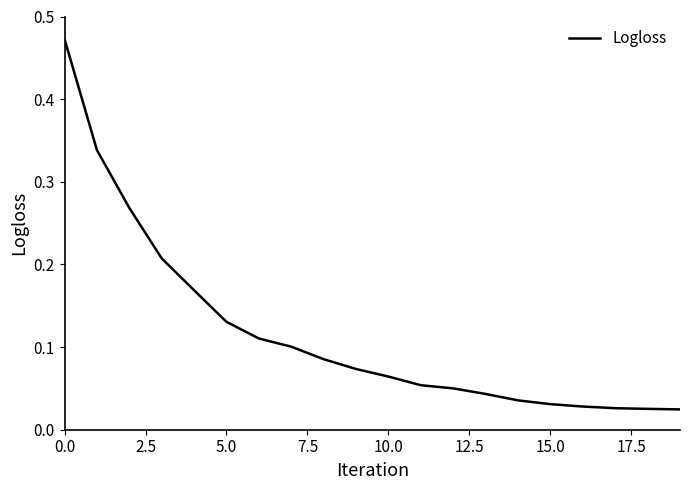

What is the difference between the maximum and minimum values?

0.4